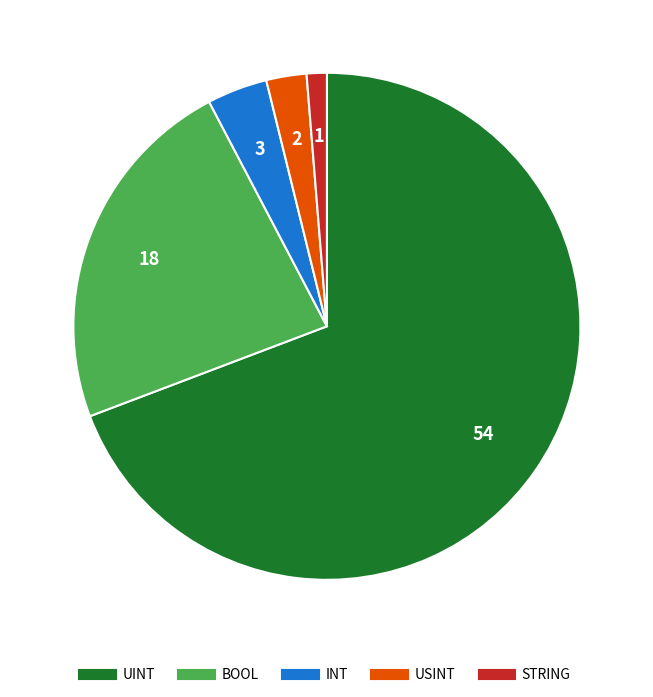

Is the sum of UINT and STRING greater than half?

Yes